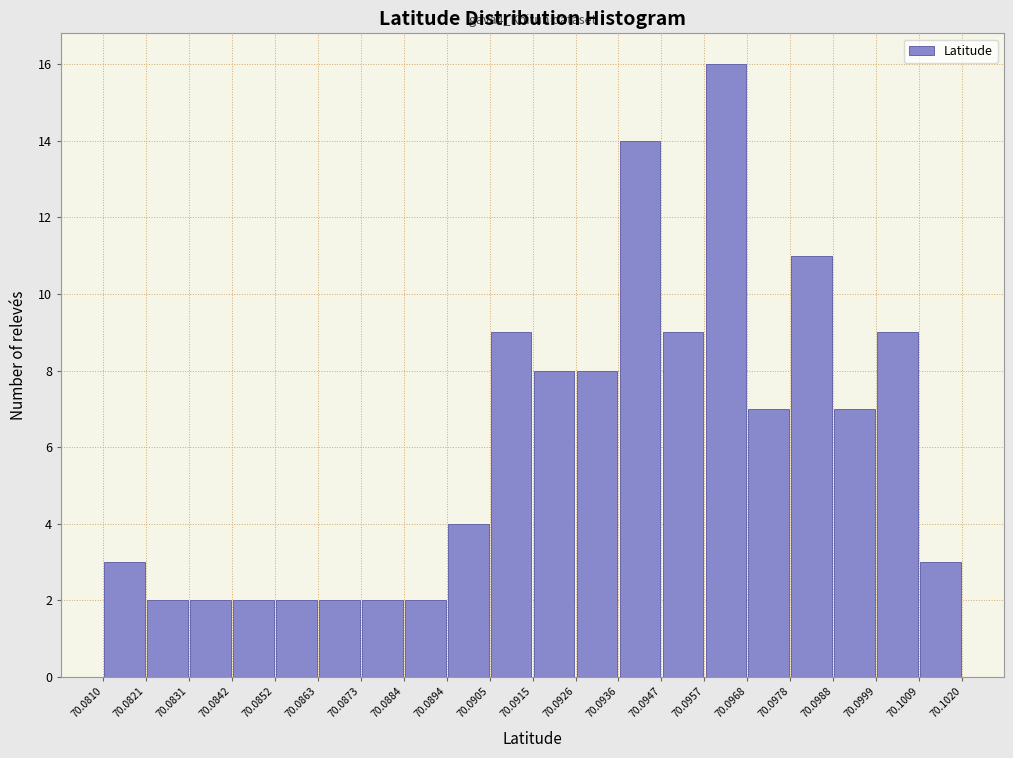

Over which range of the x-axis is the bar tallest?

70.0957 to 70.0968